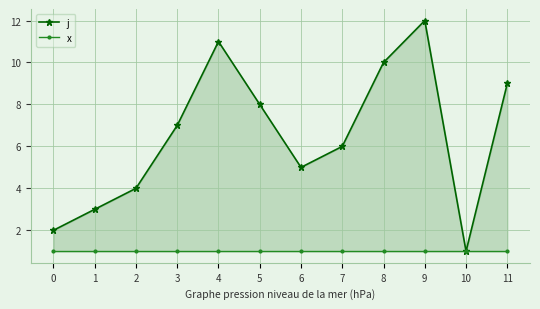

Is the value of j at 8 greater than the value of x at 8?

Yes